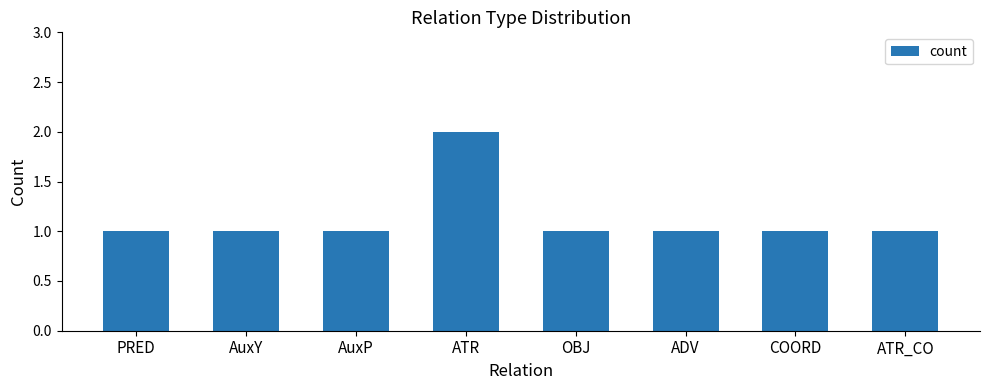

How many series are shown in this chart?

1